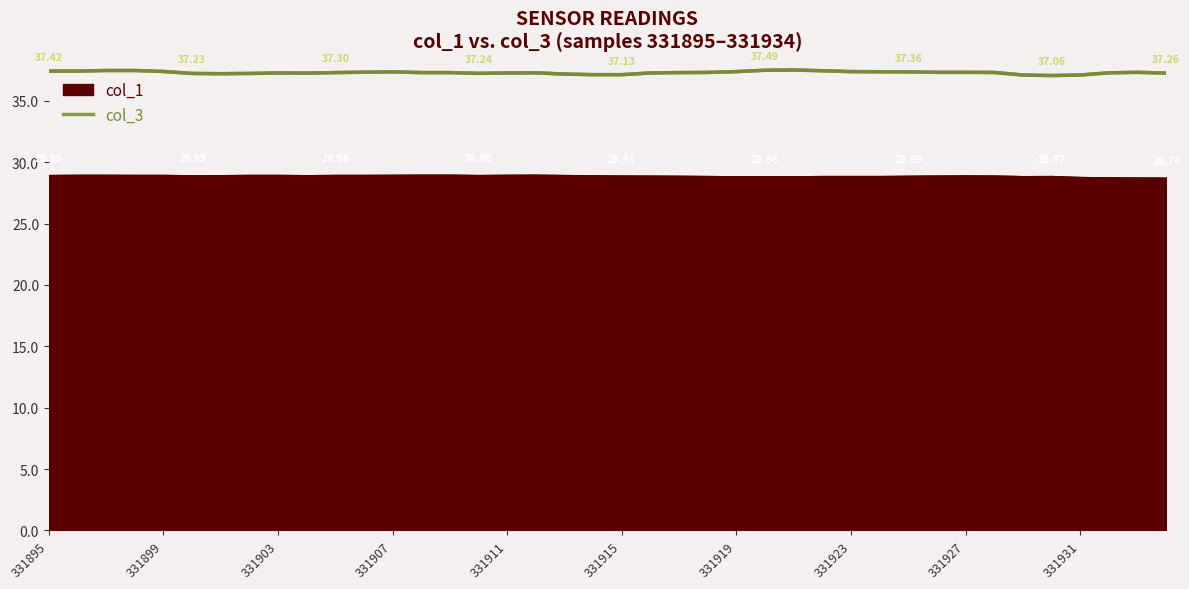

What is the maximum value shown in the chart?

37.5